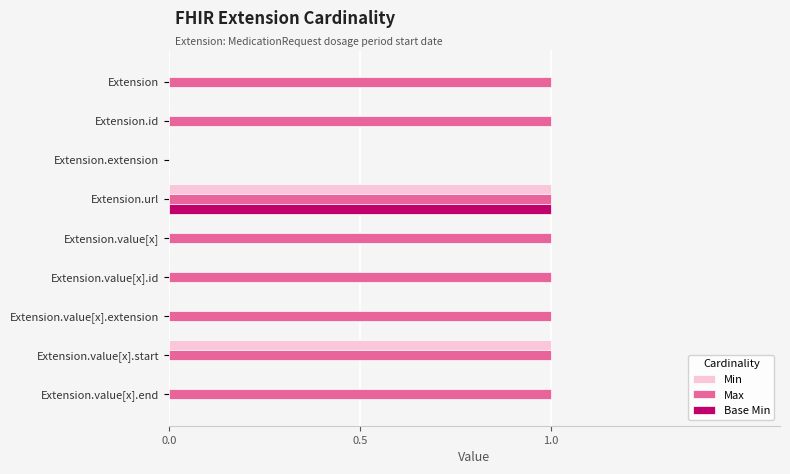

Between Extension.id and Extension.value[x].start, which series saw the biggest shift?

Min